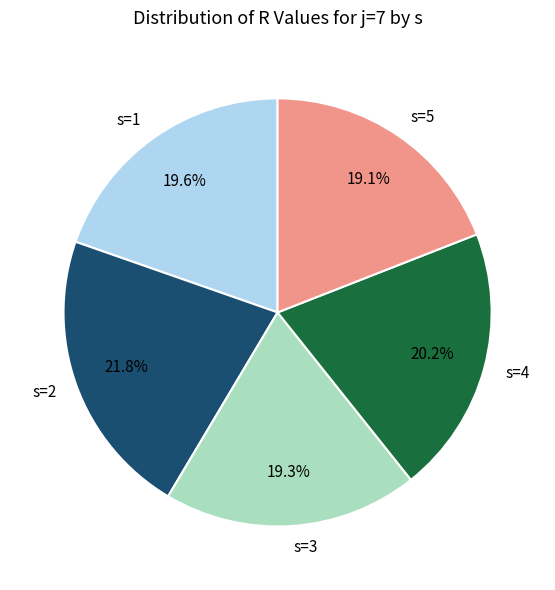

How much of the chart is everything except s=2?

78.2%